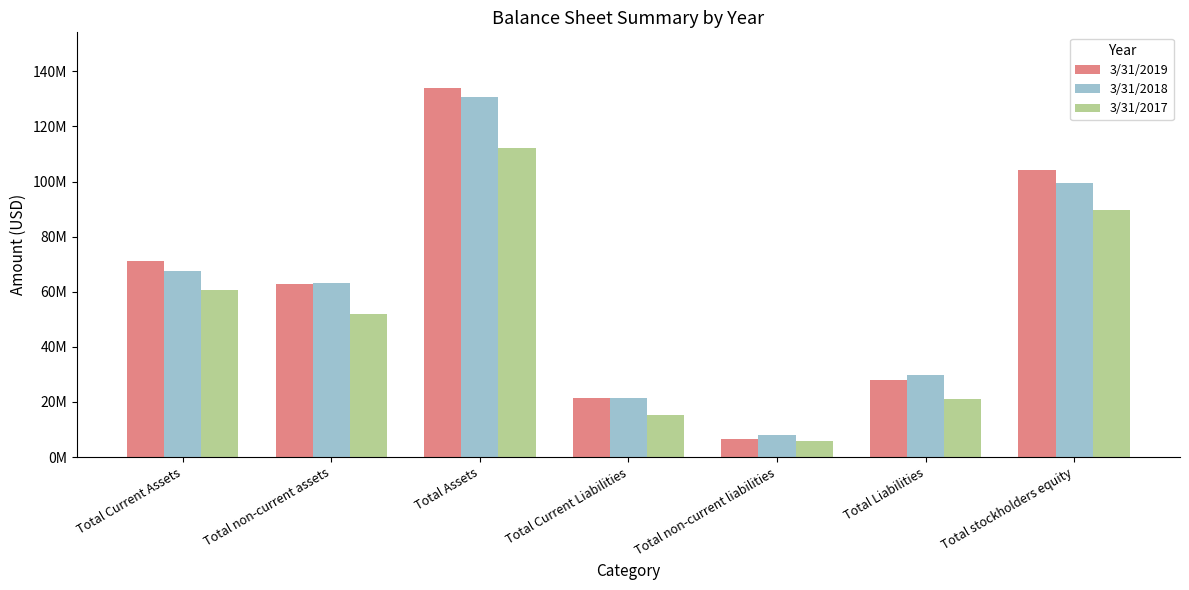

Does the chart contain stacked bars?

No